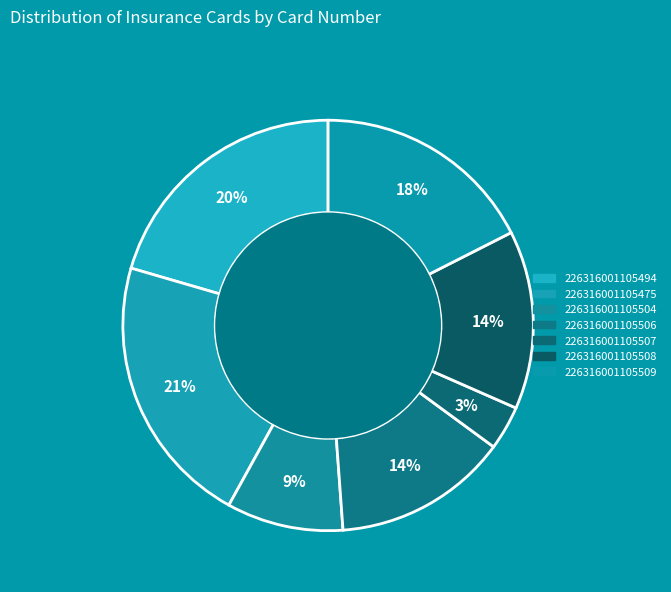

Does 226316001105507 account for over 50% of the chart?

No